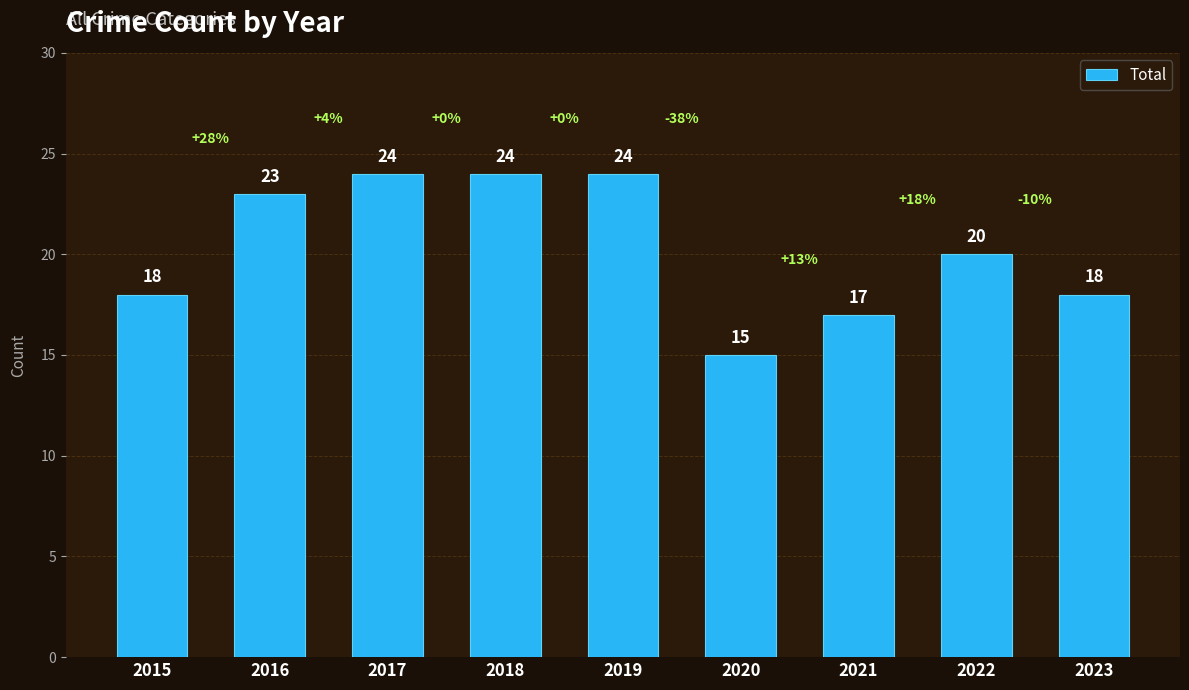

How many distinct data groups are displayed?

1